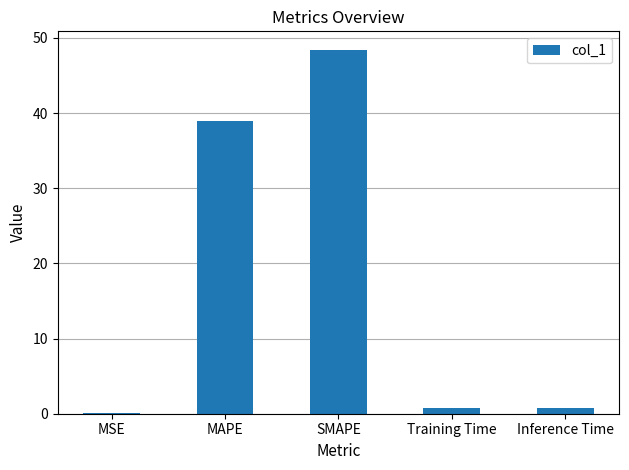

Does the chart contain stacked bars?

No